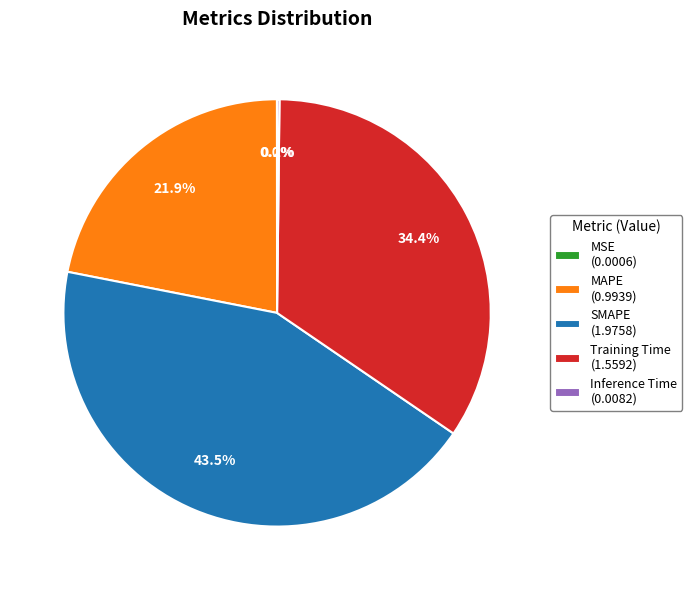

To the nearest percent, what is the difference between the Training Time and MAPE slice percentages?

12%